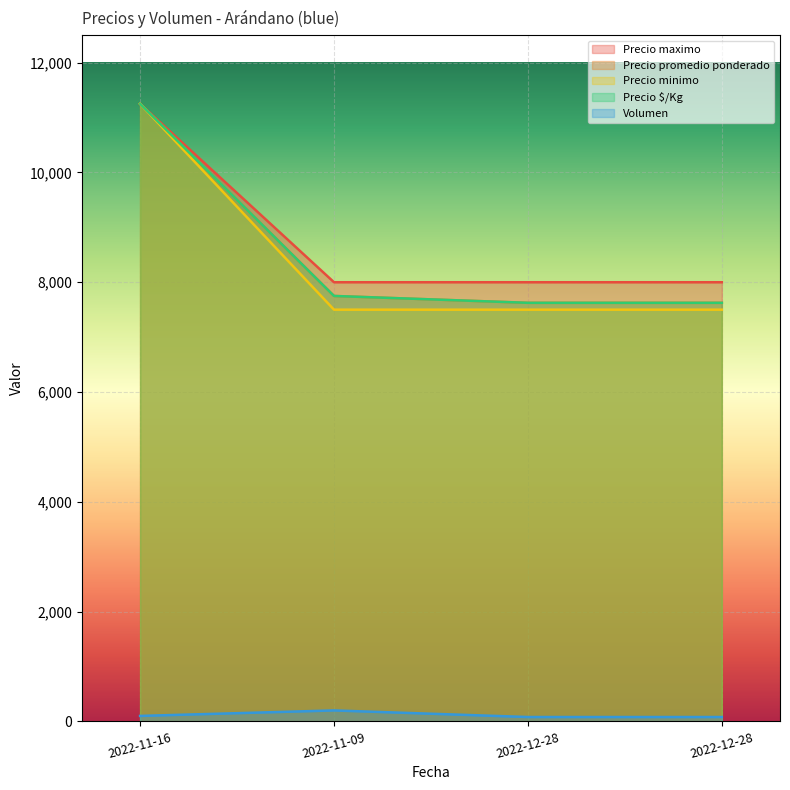

Rank the categories by Precio minimo value from highest to lowest.

2022-11-16, 2022-11-09, 2022-12-28, 2022-12-28